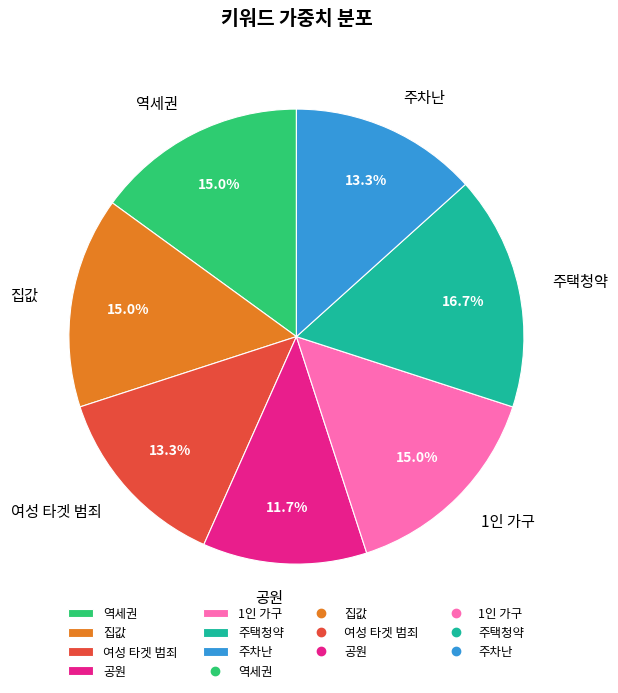

Which slice is the smallest?

공원